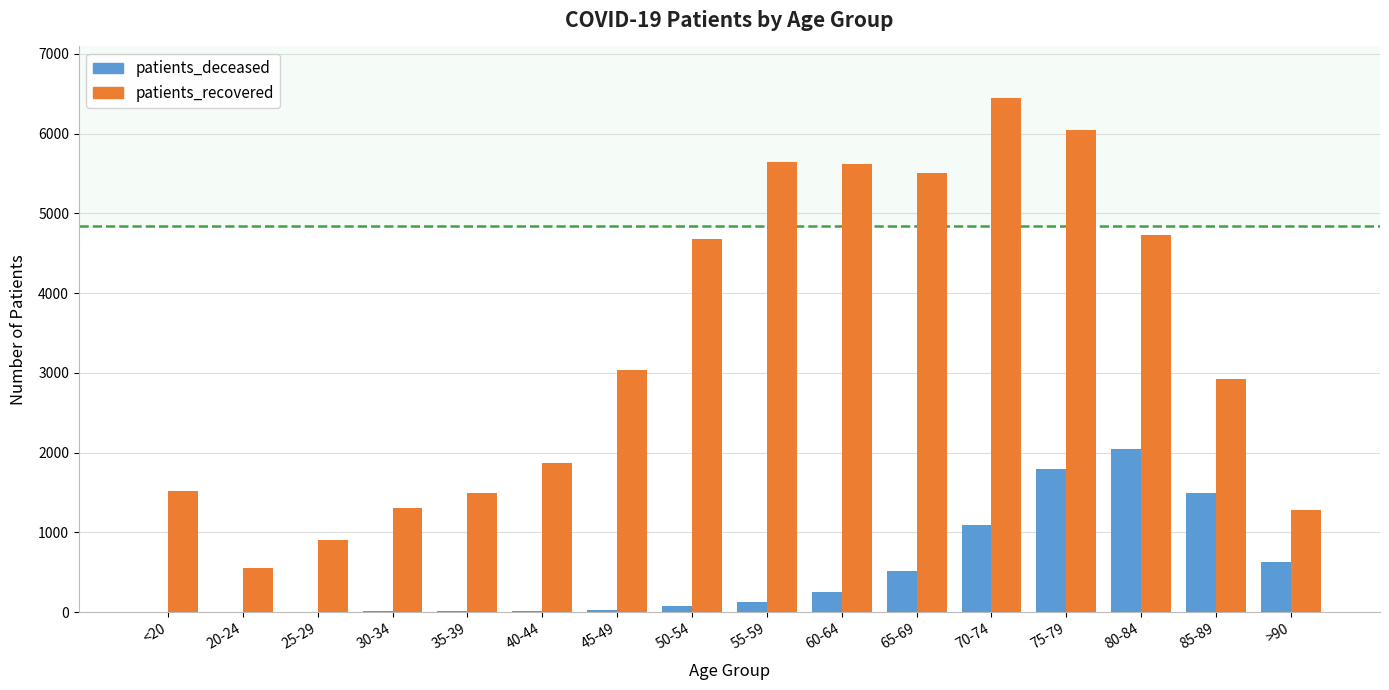

The value of patients_recovered at <20 is 1518. True or false?

True